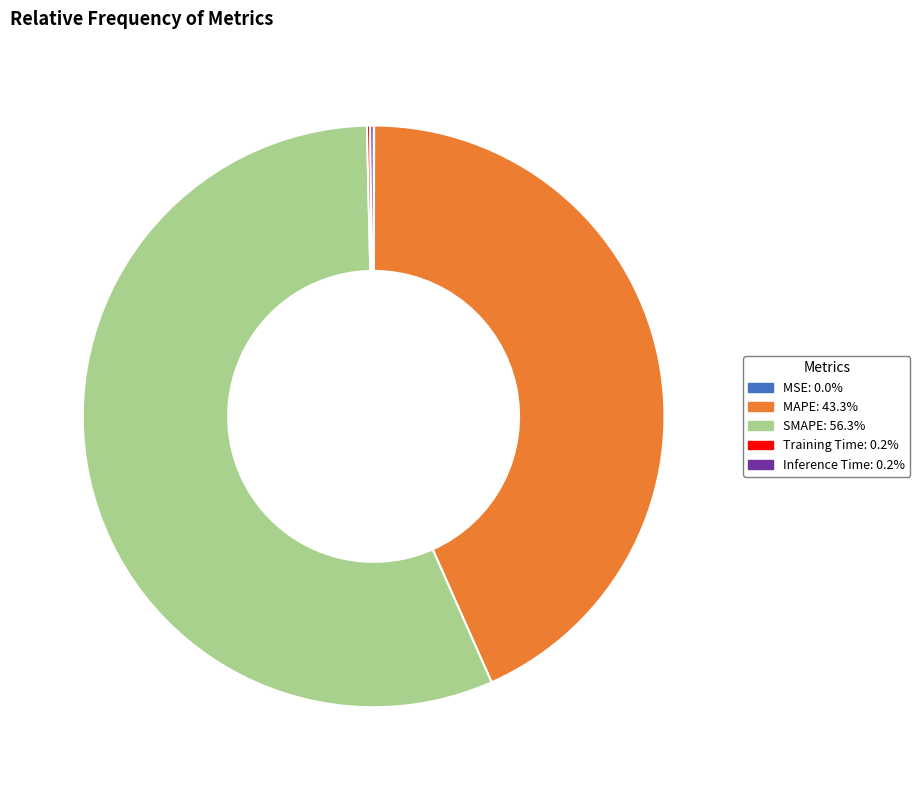

Is the sum of SMAPE: 56.3% and MAPE: 43.3% greater than half?

Yes